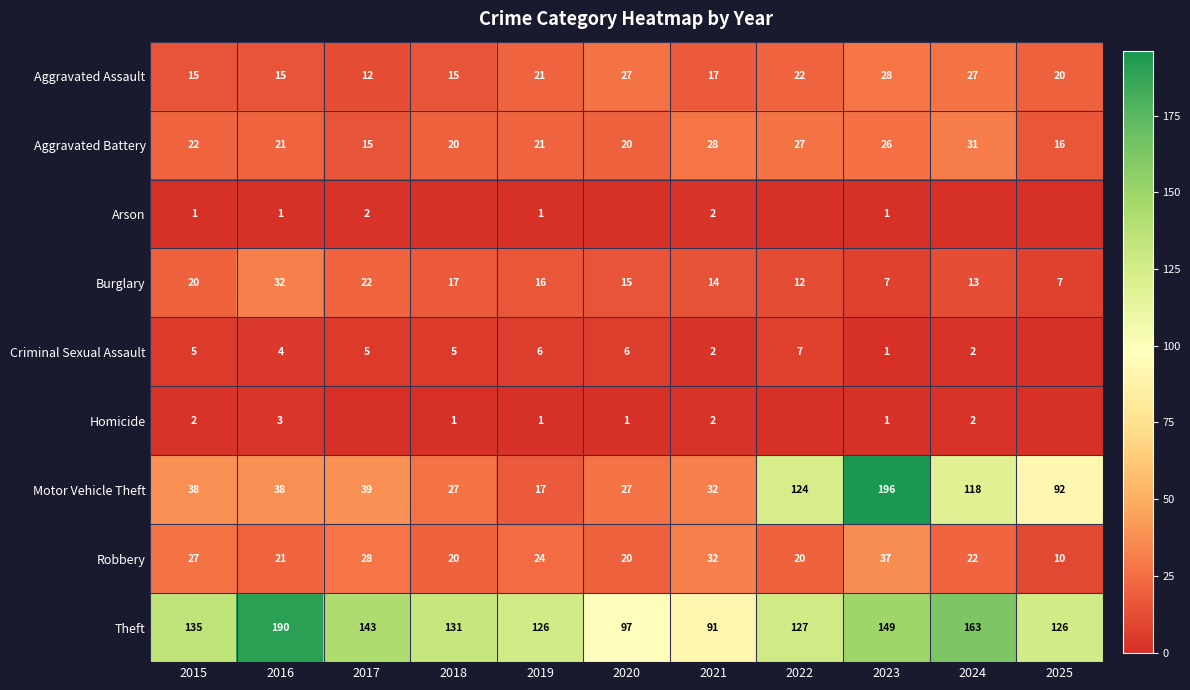

Count the number of categories in the chart.

11